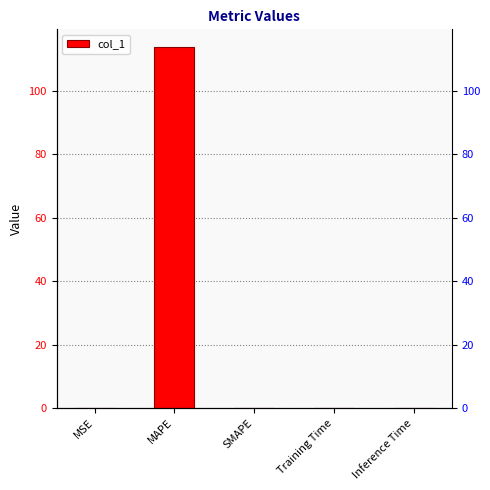

Does the chart contain any negative values?

No